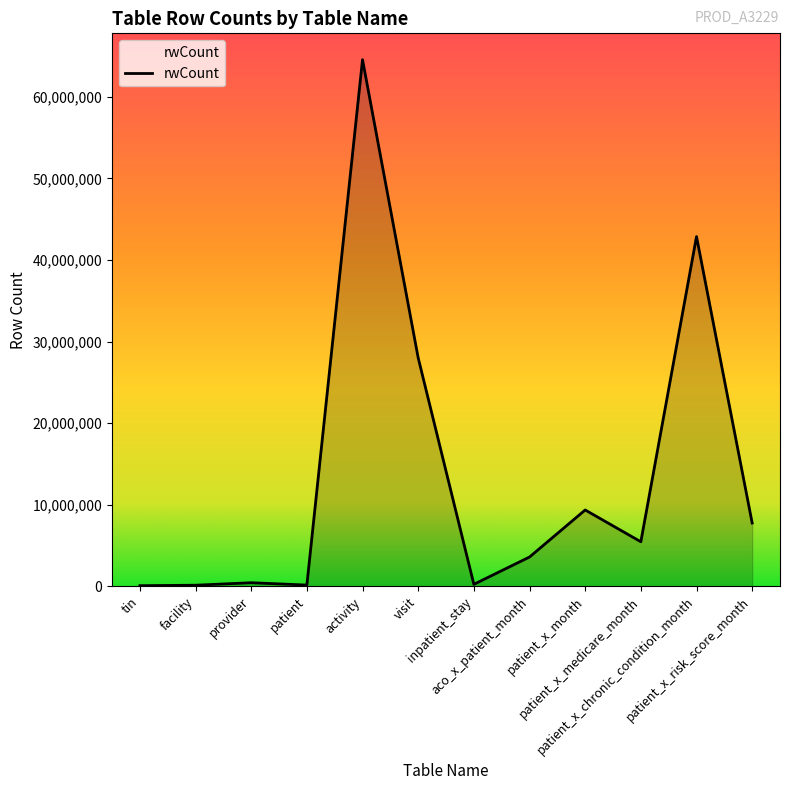

What is the difference between the maximum and minimum values?

64488642